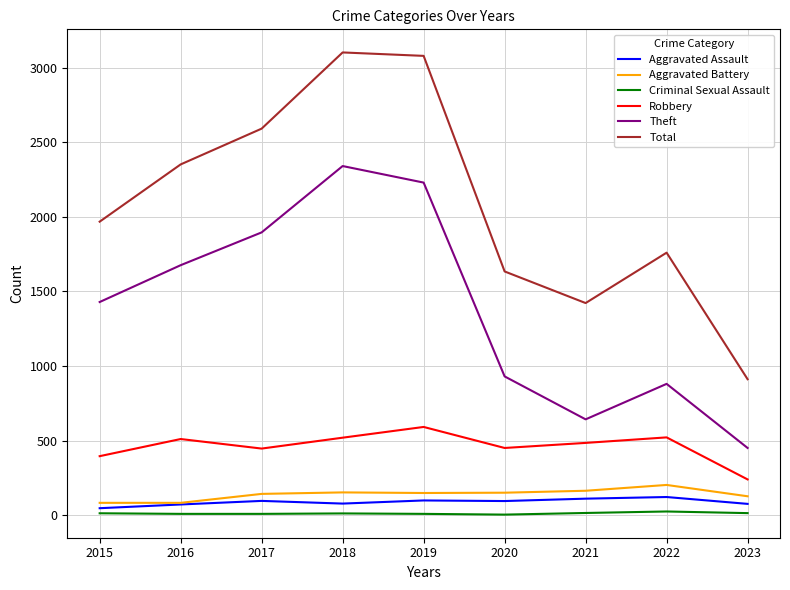

True or false: Robbery and Criminal Sexual Assault intersect in this chart.

False